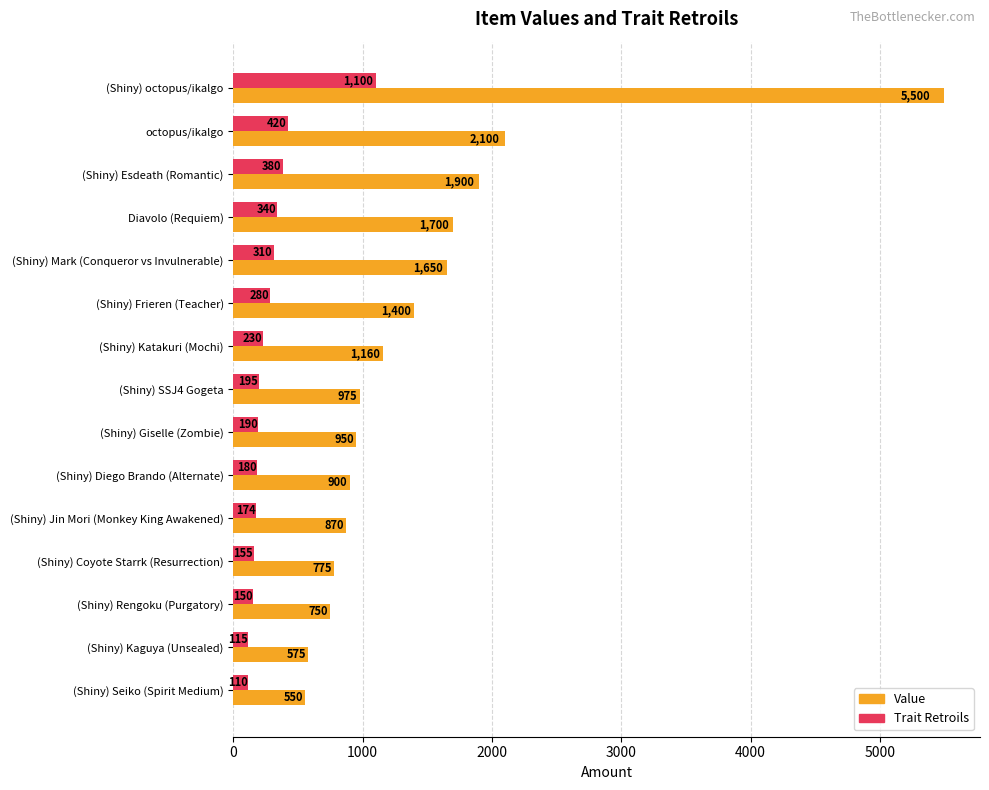

The Trait Retroils series shows 136 at (Shiny) Mark (Conqueror vs Invulnerable). True or false?

False